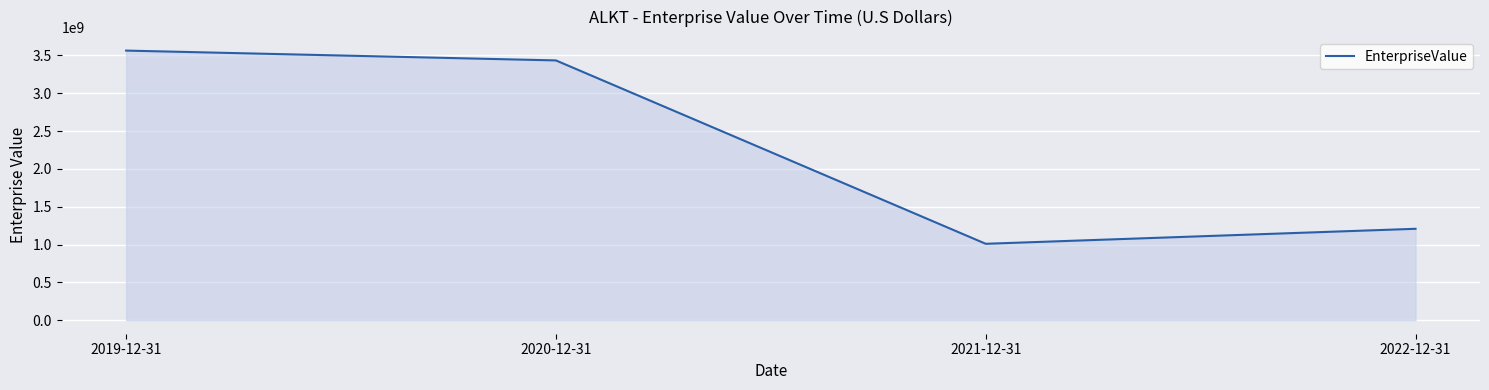

What is the average value?

2303540290.0